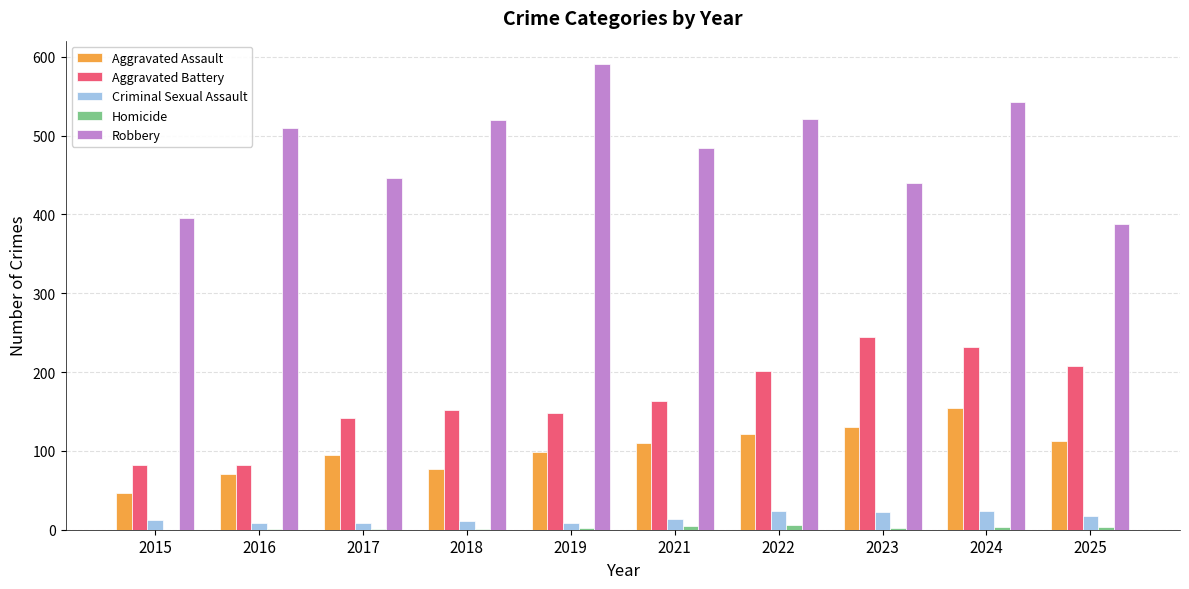

What is the sum of all Aggravated Assault values?

1015